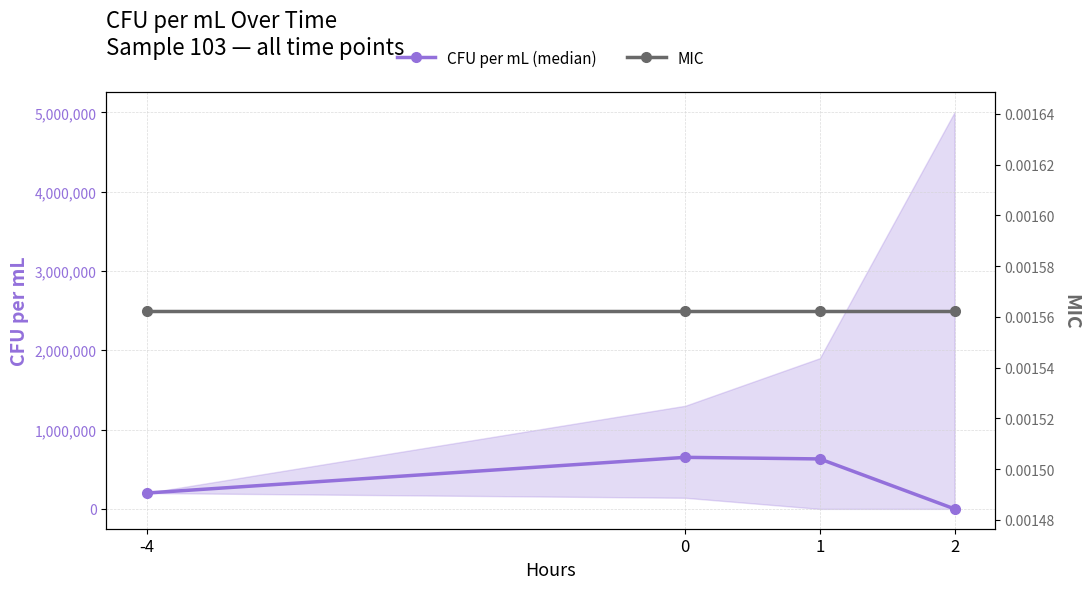

Rank the series by their average value, from highest to lowest.

CFU per mL (median), MIC